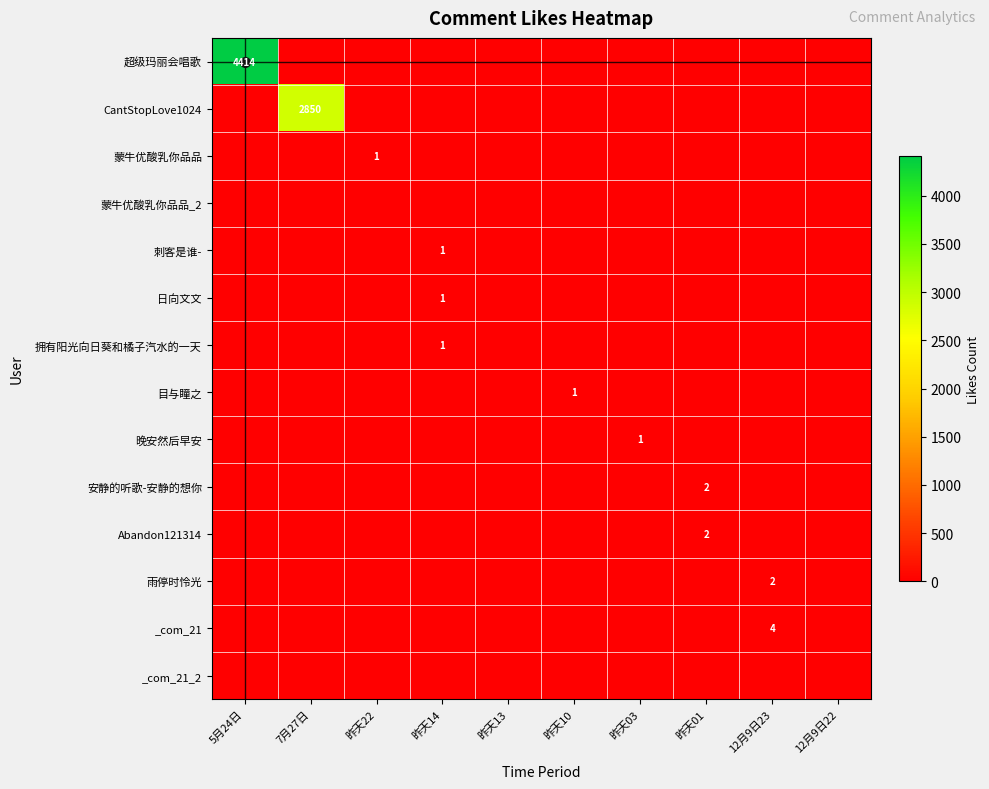

What is the total value across all series at 昨天03?

1